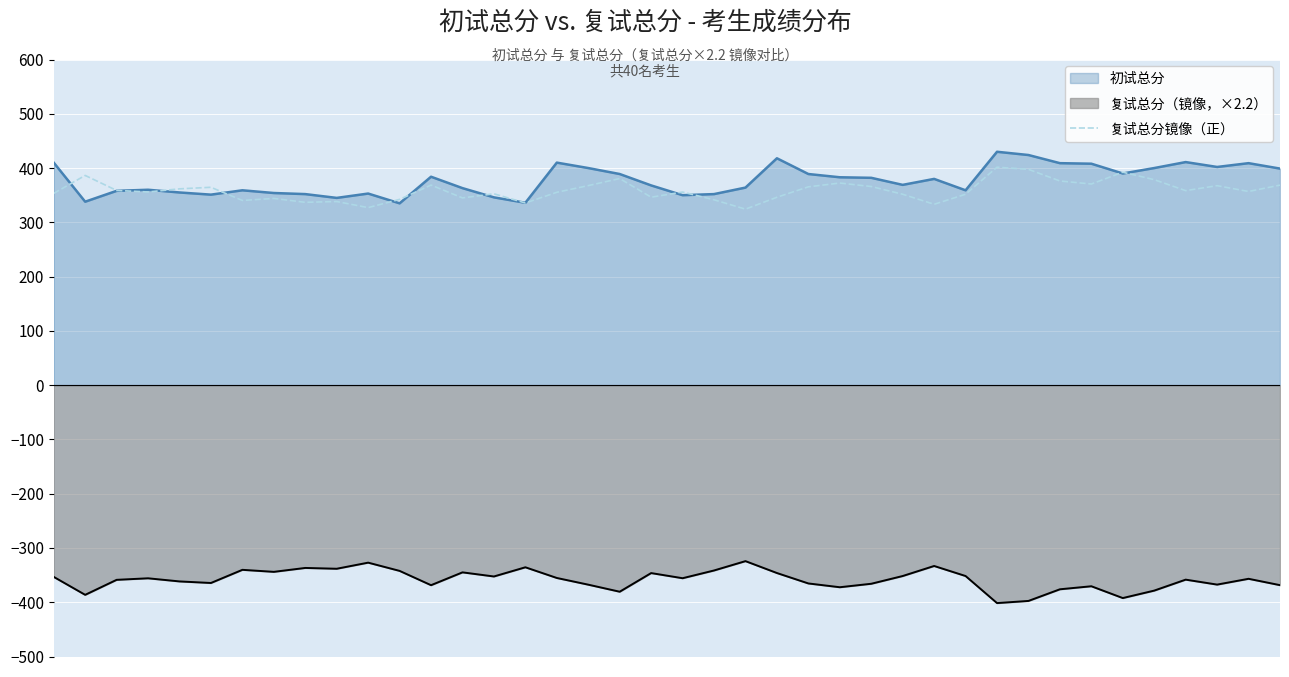

Rank the categories by value from highest to lowest.

30, 31, 34, 1, 18, 35, 32, 25, 33, 12, 39, 17, 37, 26, 24, 5, 4, 2, 36, 38, 3, 20, 16, 0, 14, 27, 29, 19, 23, 13, 7, 11, 21, 6, 9, 8, 15, 28, 10, 22